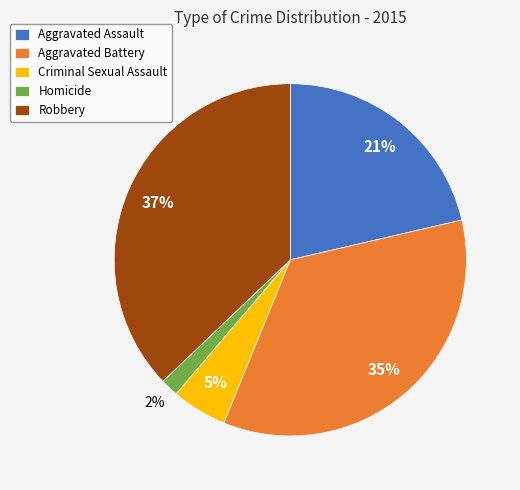

Is there a majority slice in this chart?

No